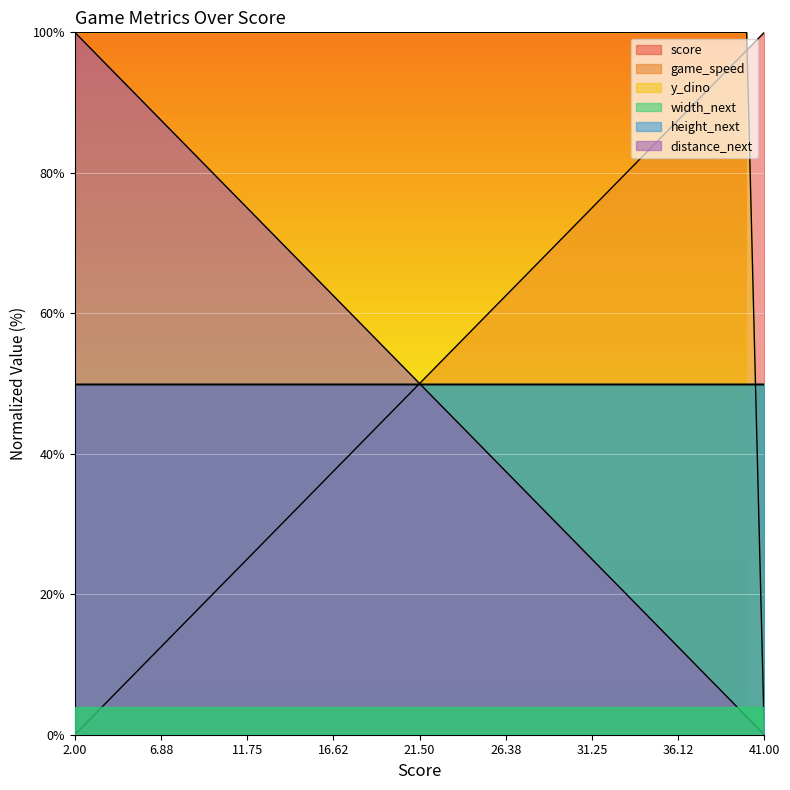

At which label is score closest to 50?

22